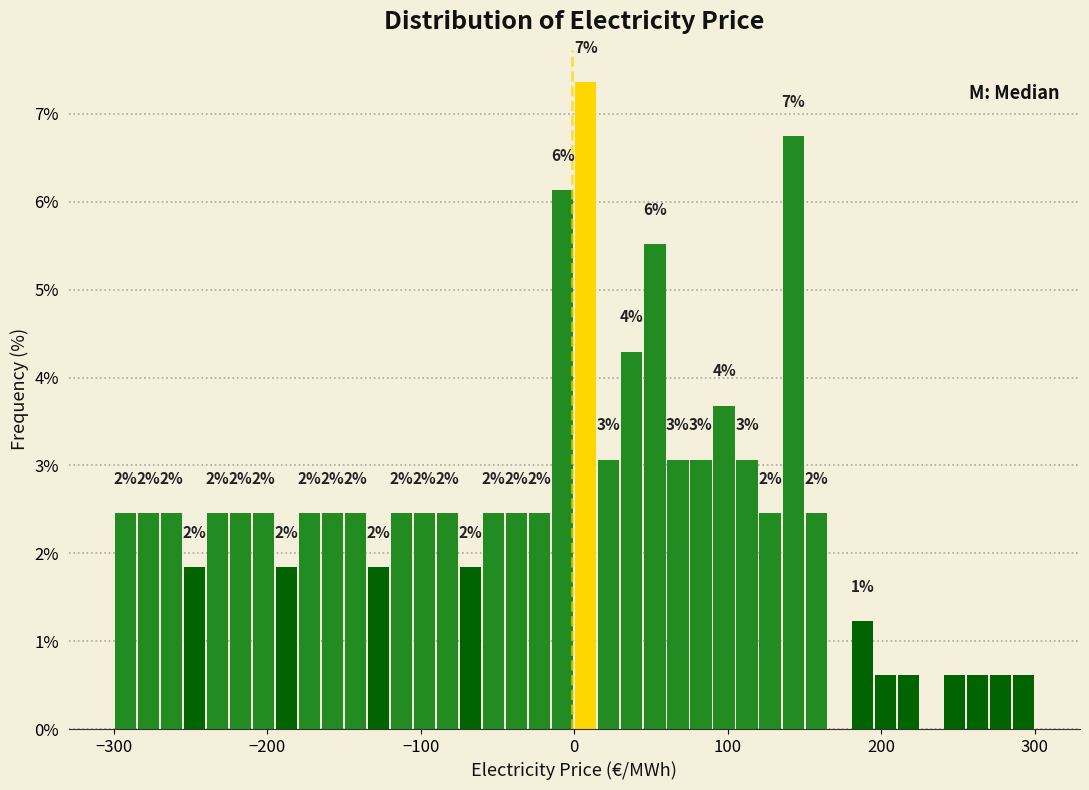

Read against the x-axis, roughly where is the centre of the tallest bar?

10